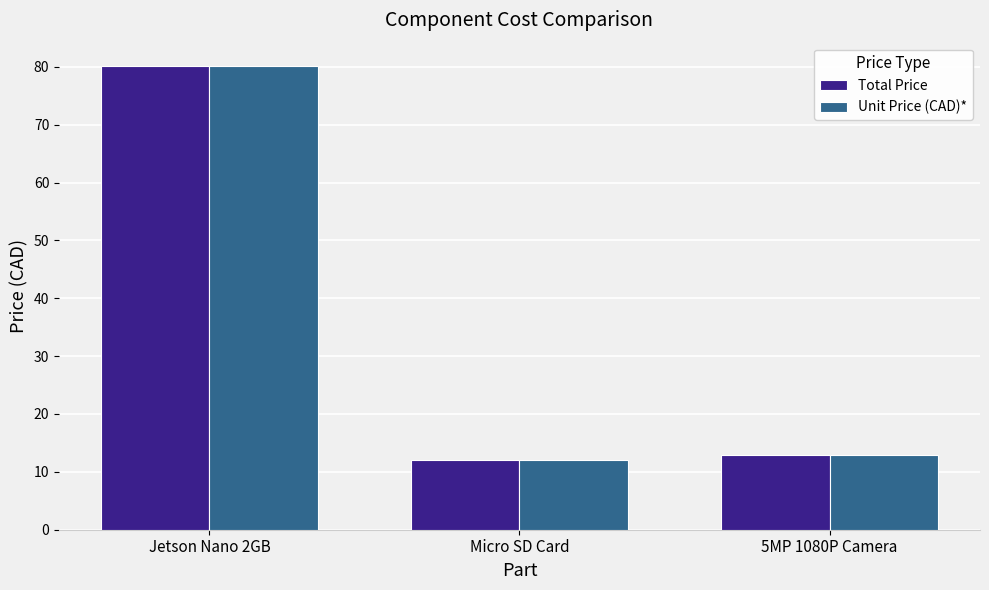

What is the value of the Total Price bar at the 1st from the left?

80.2